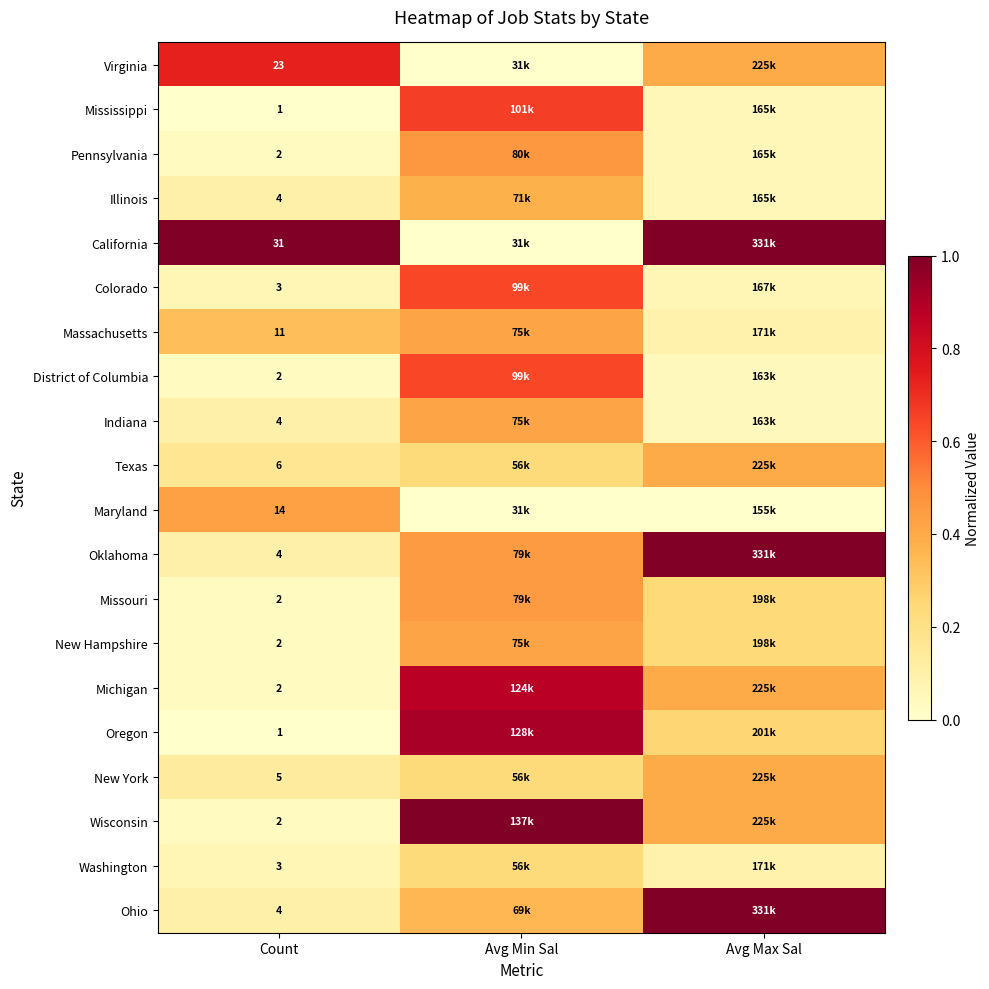

List the series in order of their peak value, highest first.

California, Oklahoma, Wisconsin, Ohio, Oregon, Michigan, Virginia, Mississippi, Colorado, District of Columbia, Pennsylvania, Missouri, Maryland, Massachusetts, Indiana, New Hampshire, Texas, New York, Illinois, Washington